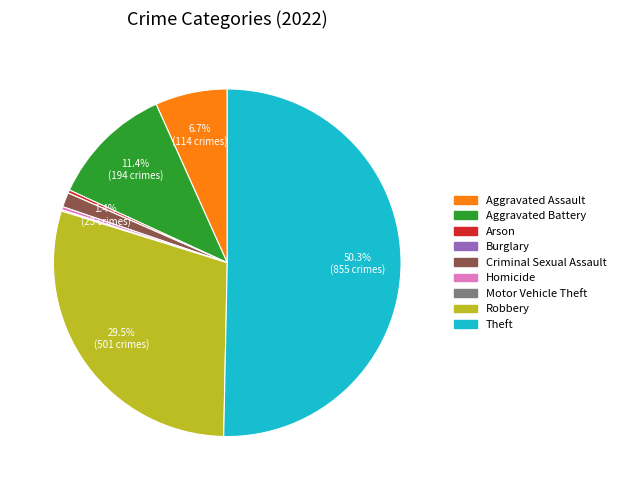

Which slice represents more than half of the pie?

Theft